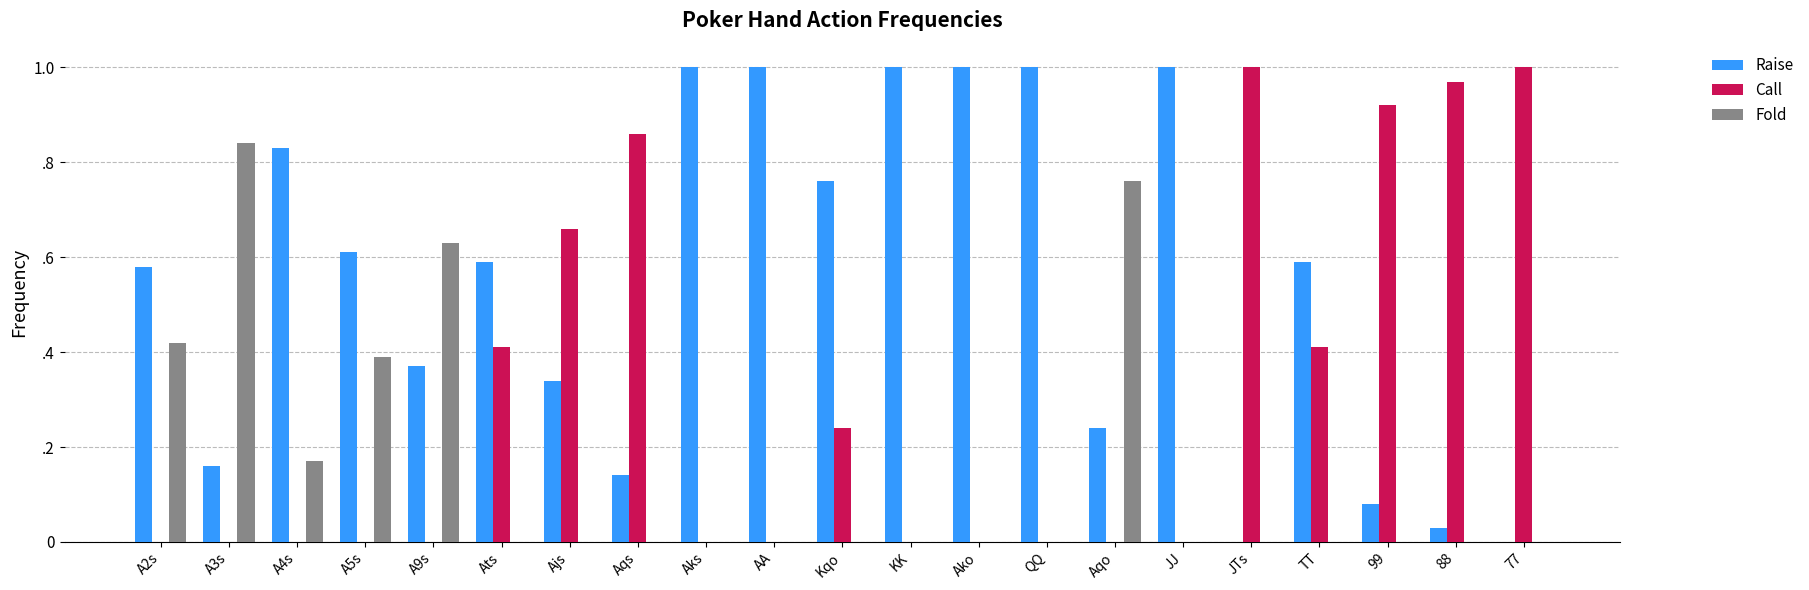

Count the Fold values in the range 0 to 1.

21